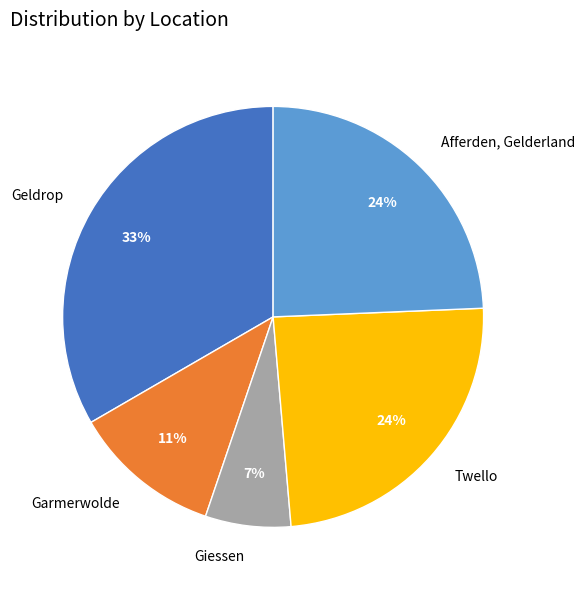

How many slices are in this pie chart?

5